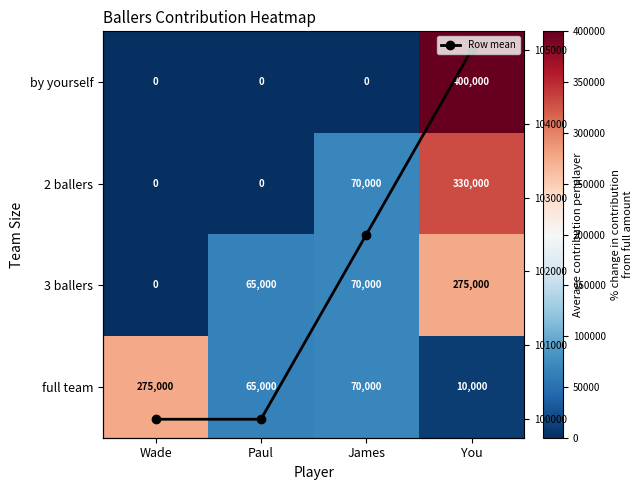

Between Paul and James, which series saw the biggest shift?

2 ballers